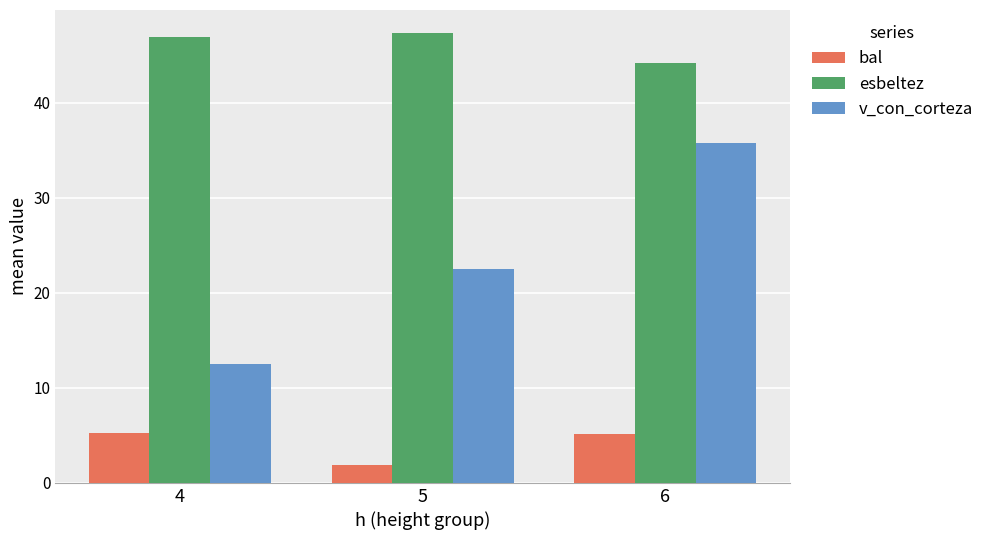

Which series changed the most between 5 and 6?

v_con_corteza